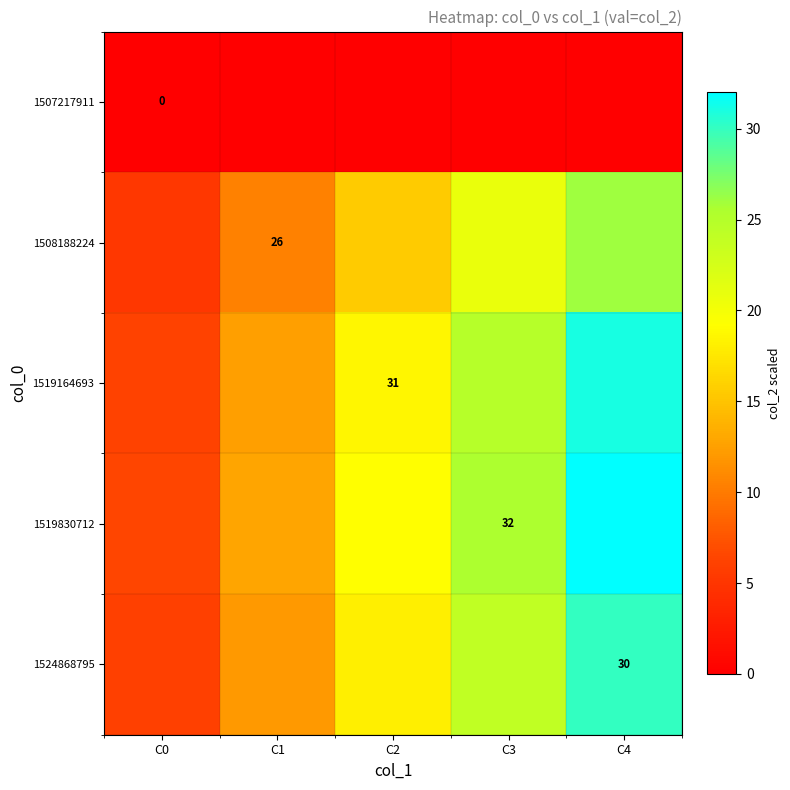

Which series has the widest spread of values?

1519830712